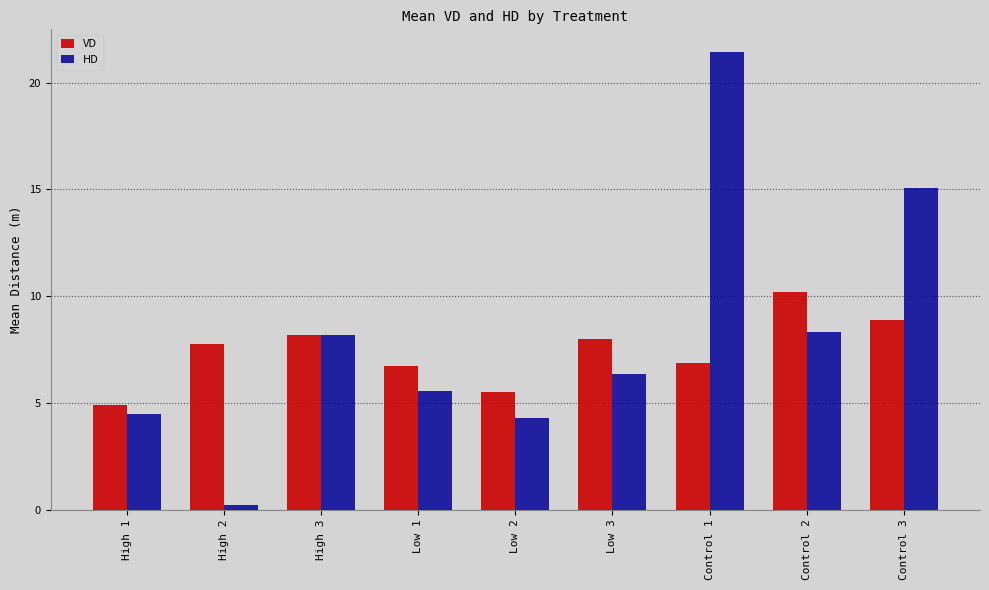

What is the label of the 3rd bar from the right?

Control 1